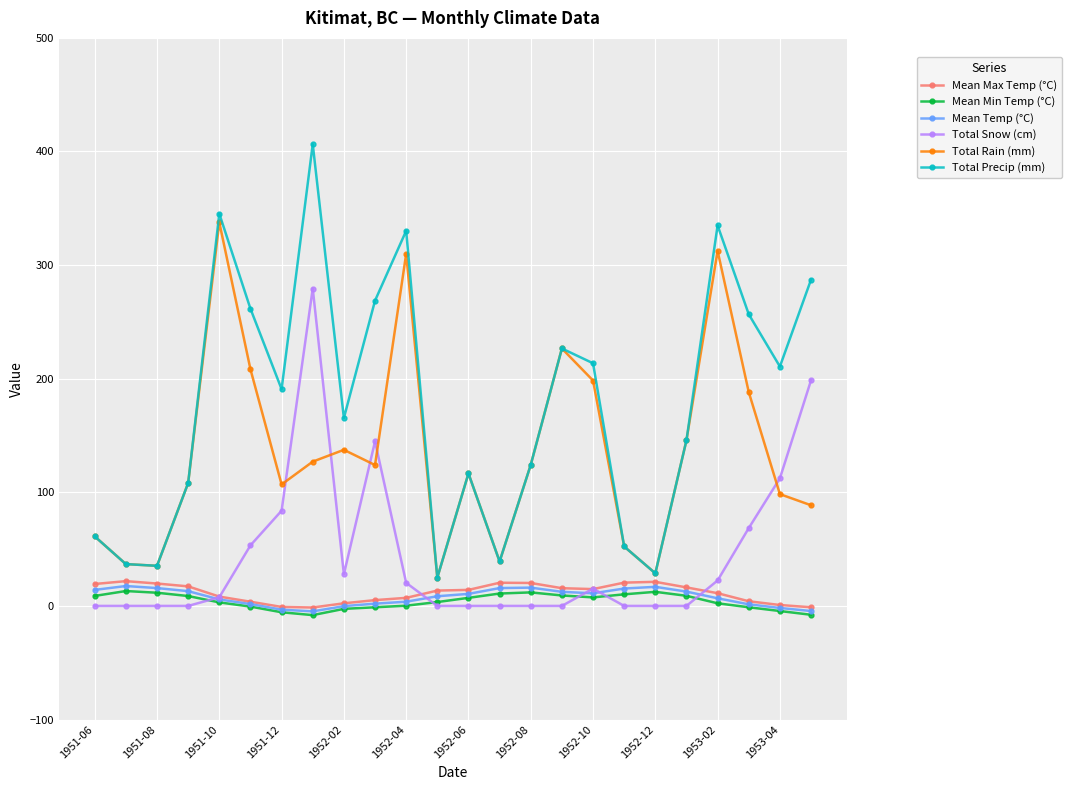

In Total Rain (mm), how many points are higher than both neighbors (excluding endpoints)?

6